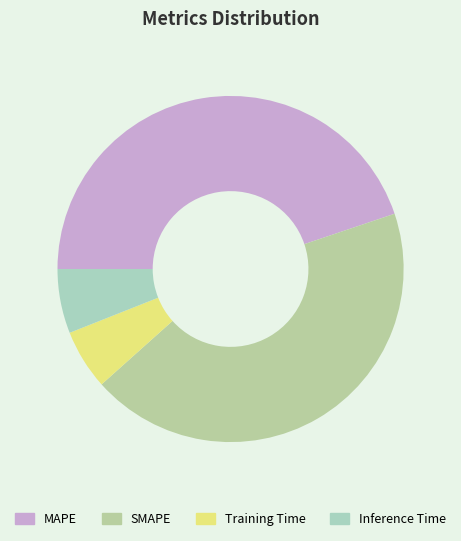

How many segments does this pie chart have?

4